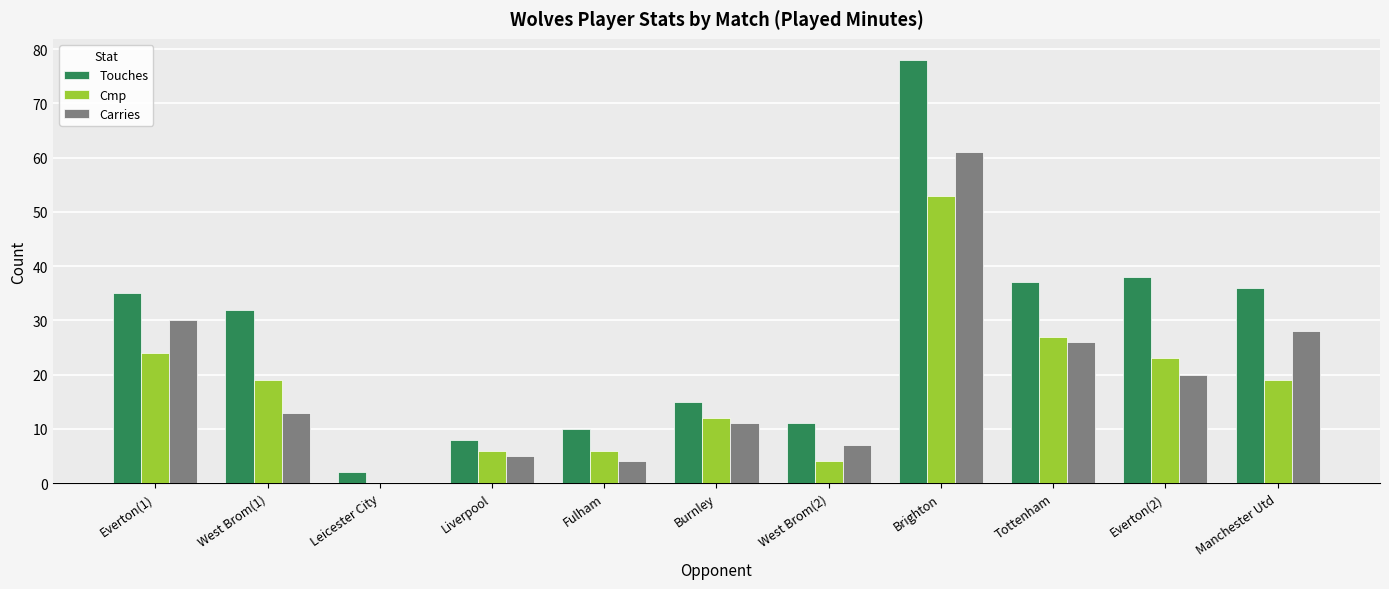

What is the total value across all series at Everton(1)?

89